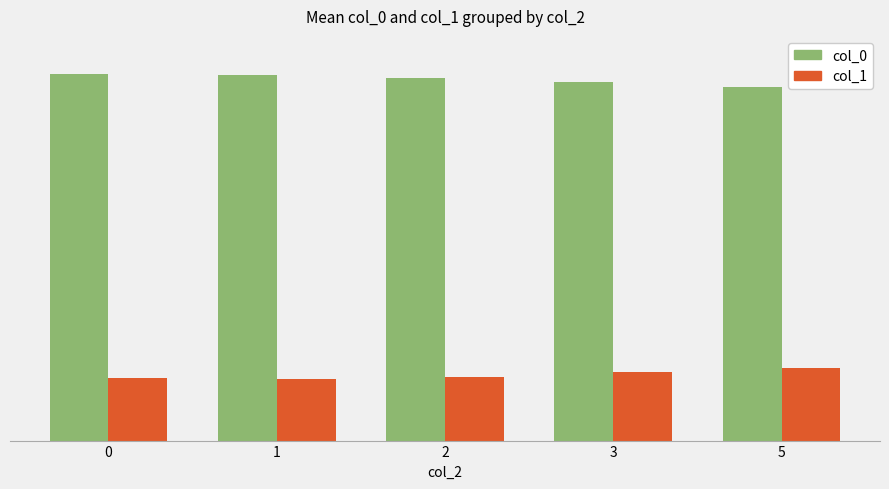

At how many categories does at least one series exceed 263?

5